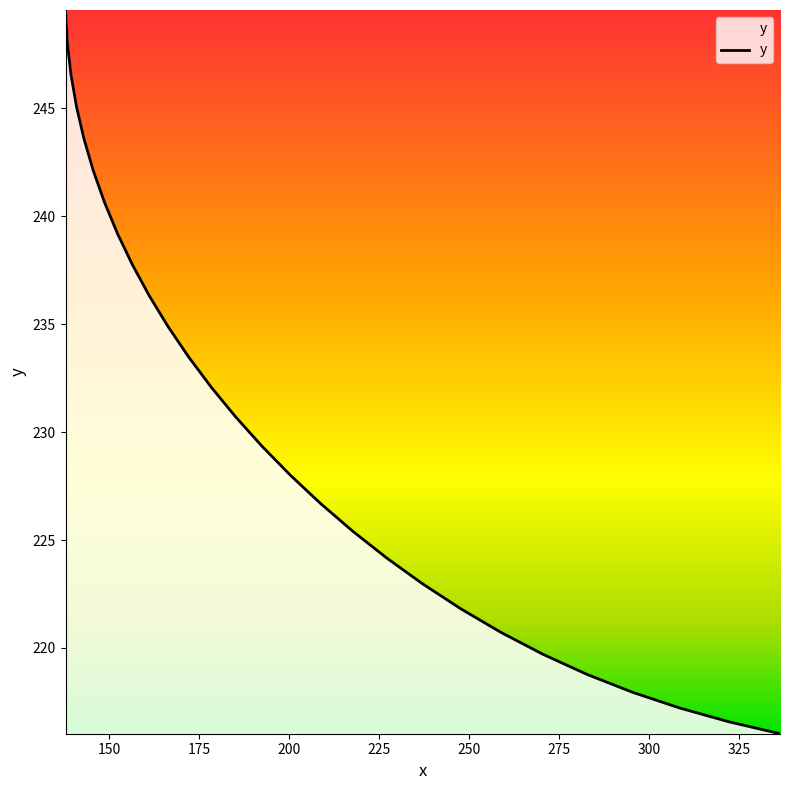

What is the minimum value shown in the chart?

216.0